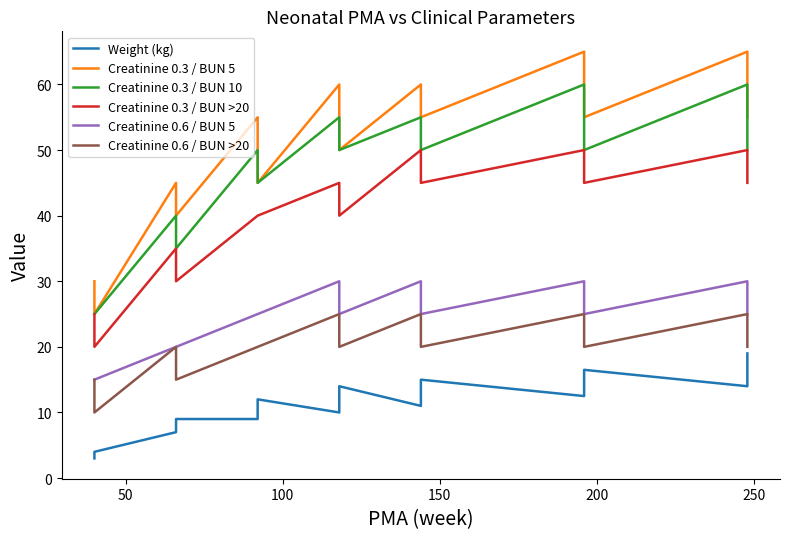

What is the value of the Creatinine 0.6 / BUN 5 point at the 19th from the left?

30.0